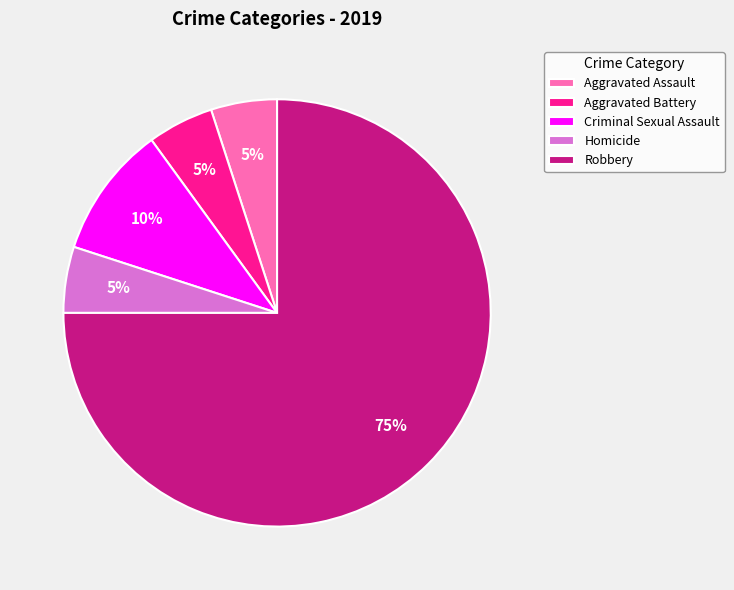

To the nearest percent, what is the difference between the Criminal Sexual Assault and Homicide slice percentages?

5%